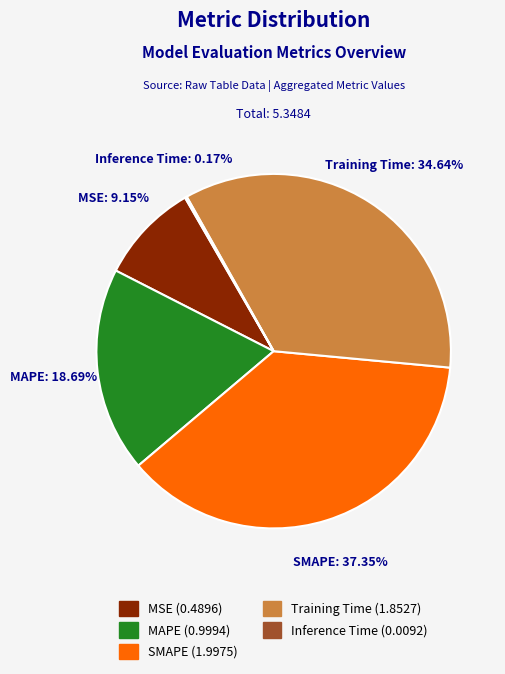

Combined, do Training Time and SMAPE account for over 50%?

Yes